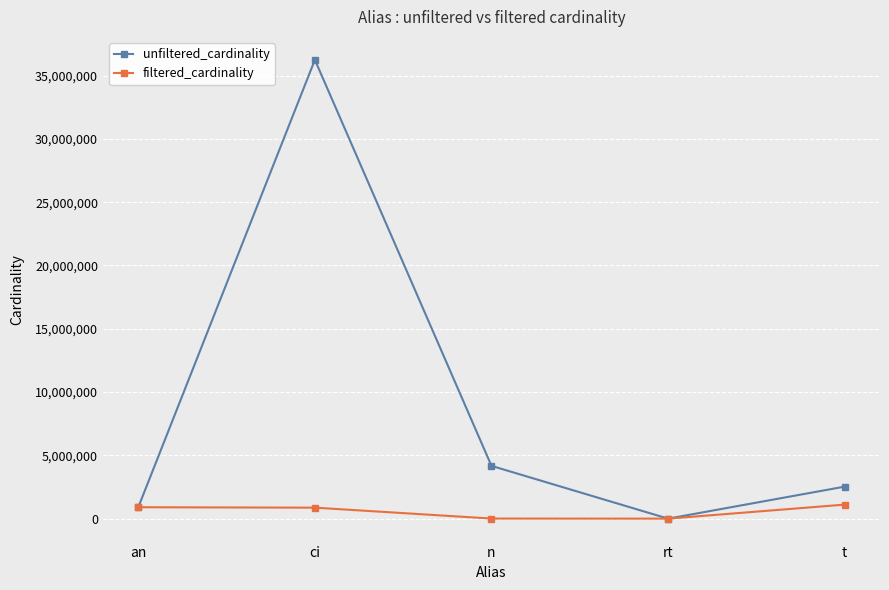

Rank the series by their average value, from lowest to highest.

filtered_cardinality, unfiltered_cardinality